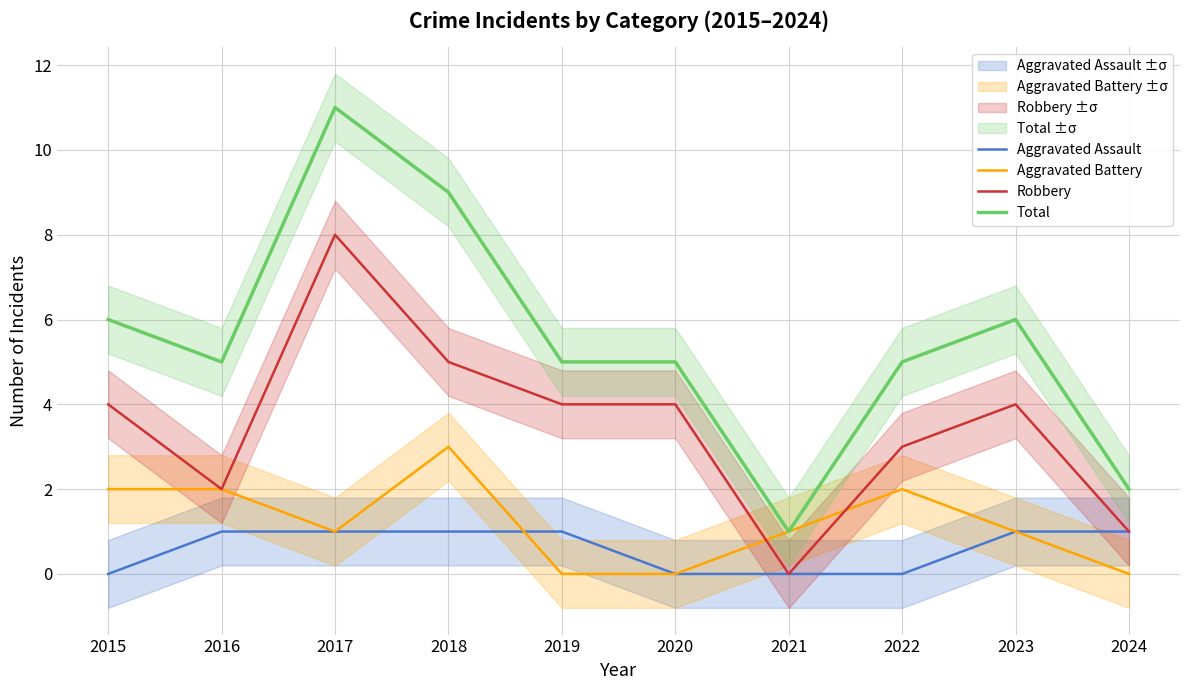

Does the chart display data point markers on the line(s)?

No